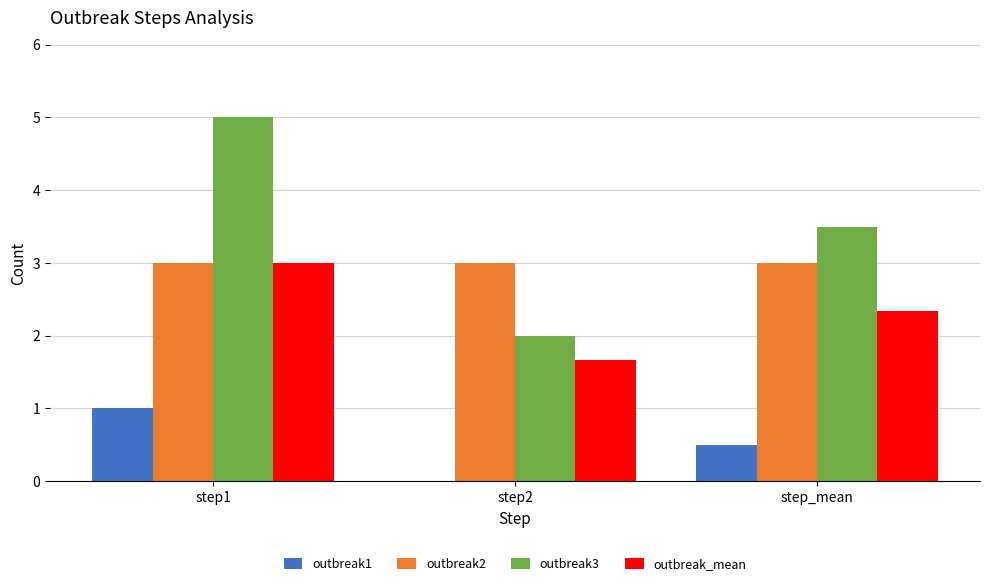

Does the chart contain stacked bars?

No